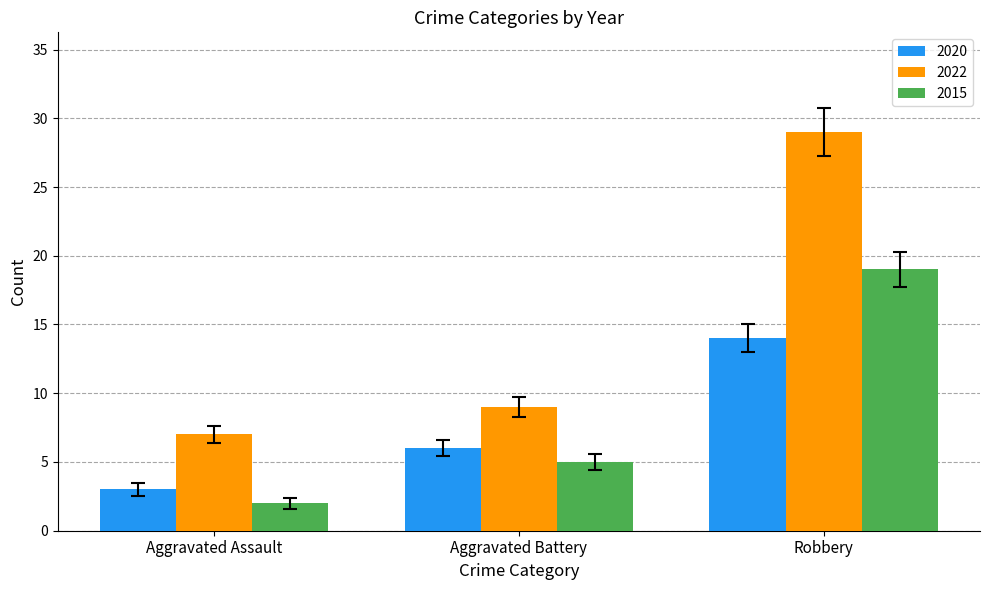

How many bars are there in each group?

3